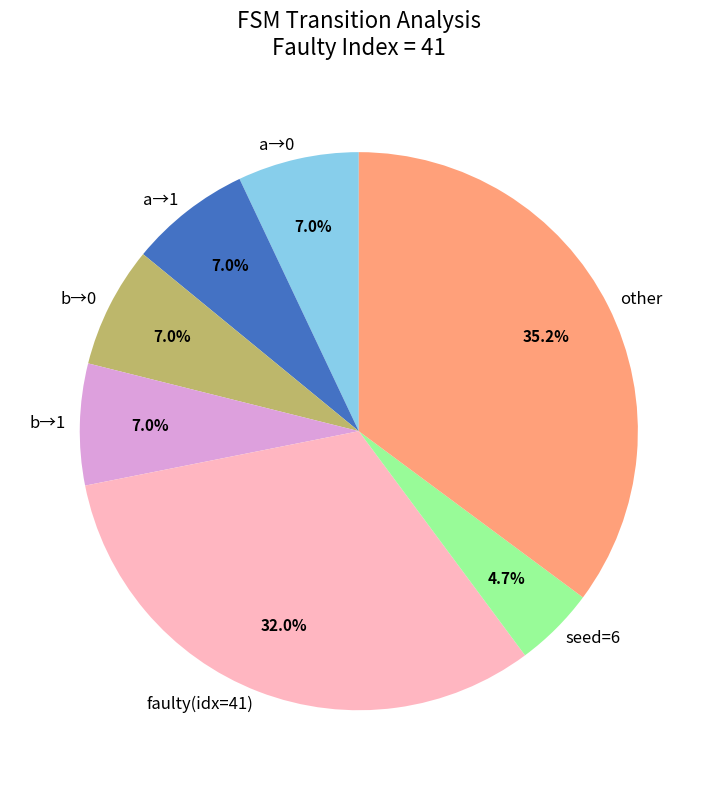

What is the smallest slice in the pie chart?

seed=6